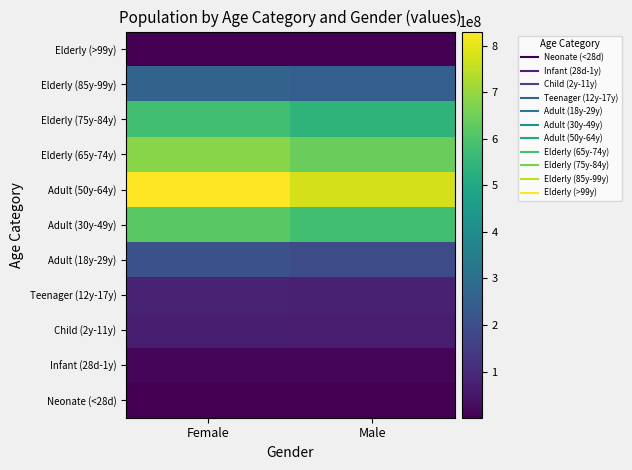

Reading left to right, what are all the values shown in this chart?

Neonate (<28d): Female=3458603.2	Male=3238954.8
Infant (28d-1y): Female=13790072.2	Male=12914294.8
Child (2y-11y): Female=68994702.4	Male=64612999.6
Teenager (12y-17y): Female=83449890.6	Male=78150170.4
Adult (18y-29y): Female=206274650.1	Male=193174597.9
Adult (30y-49y): Female=616651237.7	Male=577489065.3
Adult (50y-64y): Female=829976117.1	Male=777266147.9
Elderly (65y-74y): Female=683694933.0	Male=640274962.0
Elderly (75y-84y): Female=577675438.3	Male=540988533.7
Elderly (85y-99y): Female=265292612.0	Male=248444458.0
Elderly (>99y): Female=886821.5	Male=830501.5